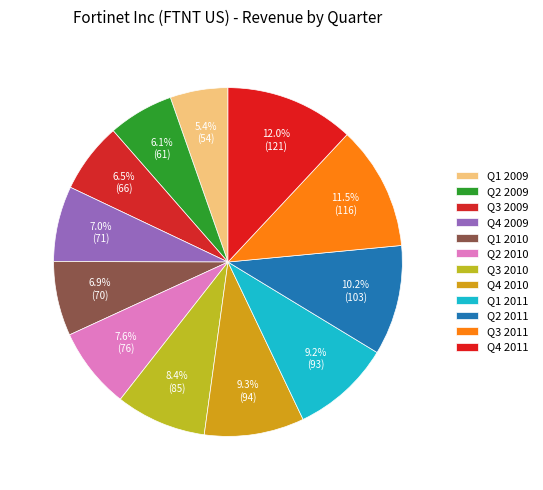

How many segments does this pie chart have?

12